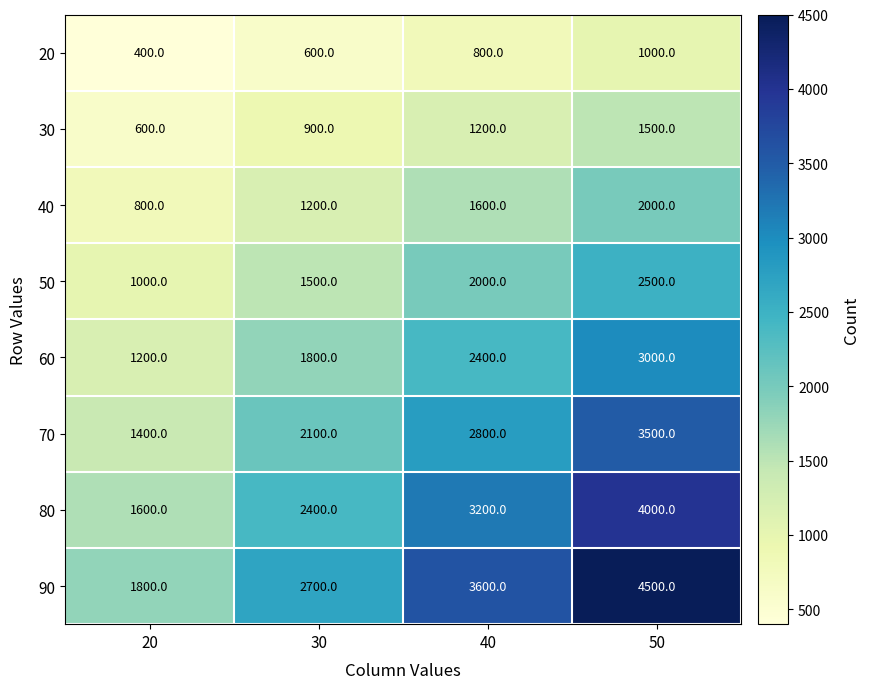

How many 70 values are between 2100 and 3500?

3